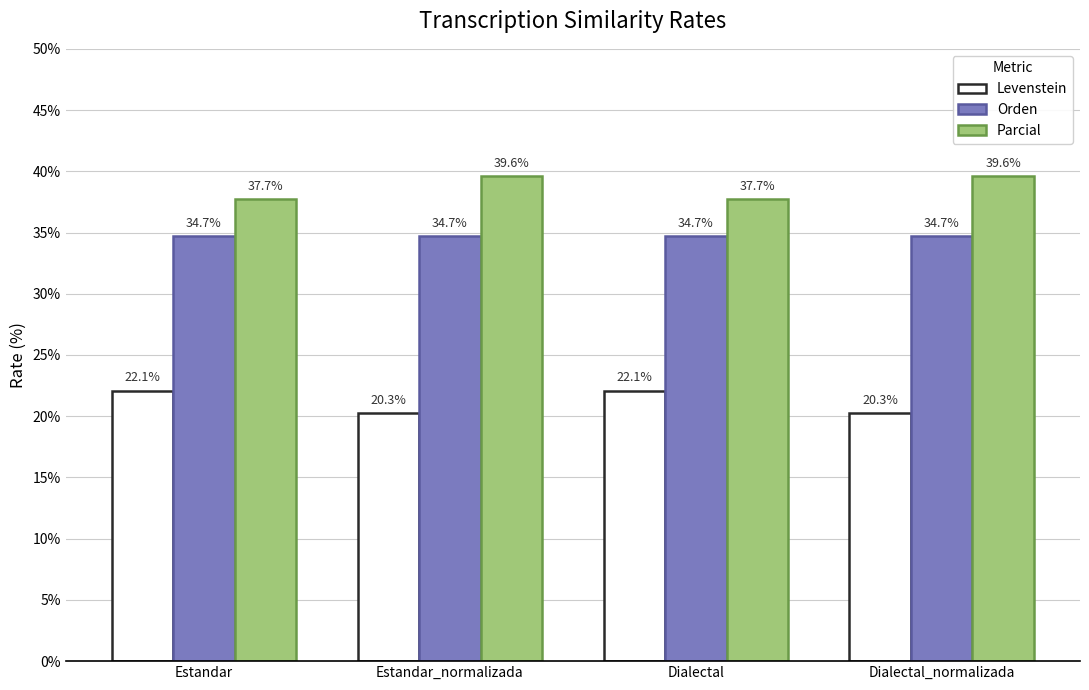

At Estandar_normalizada, list the series in order from largest to smallest.

Parcial, Orden, Levenstein